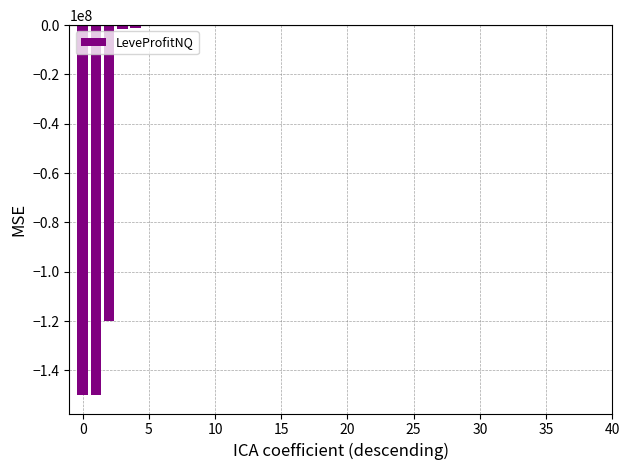

What is the sum of all values?

-422810872.3